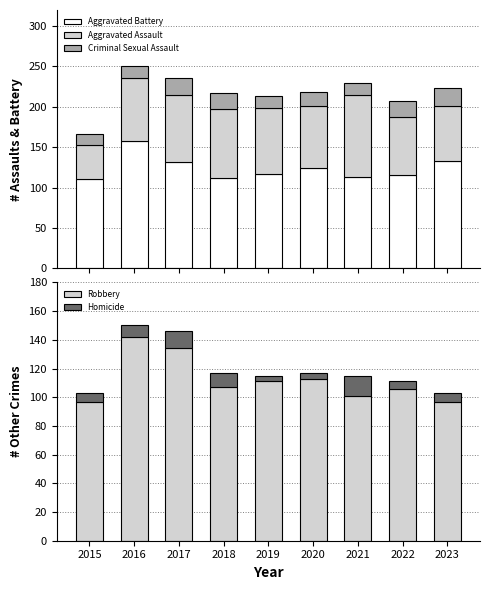

What is the difference between the second highest and second lowest values in the Aggravated Assault series?

17